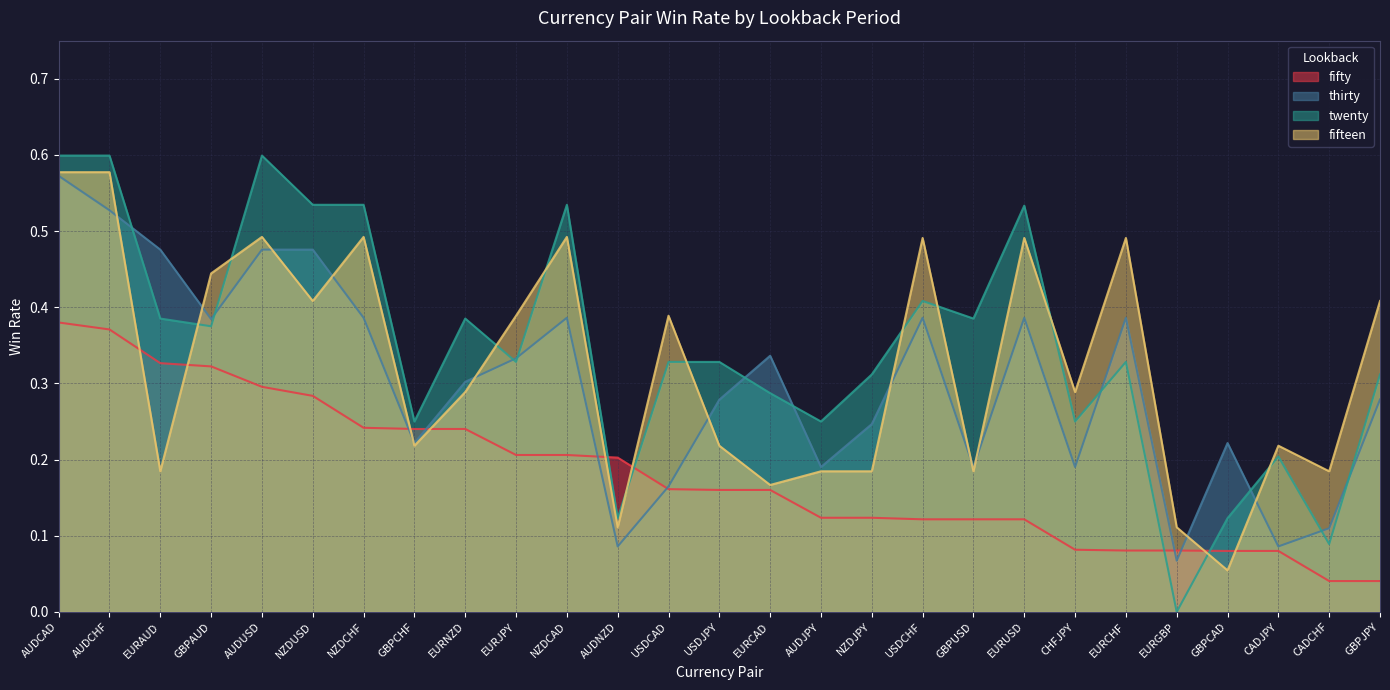

What position from the right is USDCHF?

10